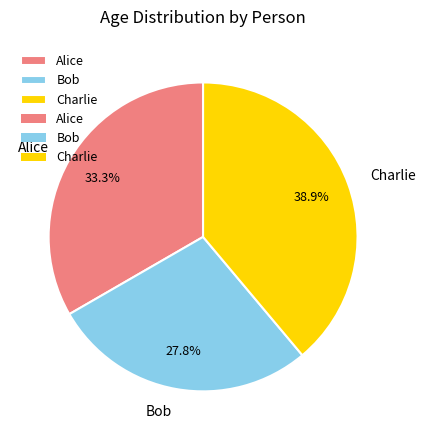

Does Alice represent more than half of the total?

No